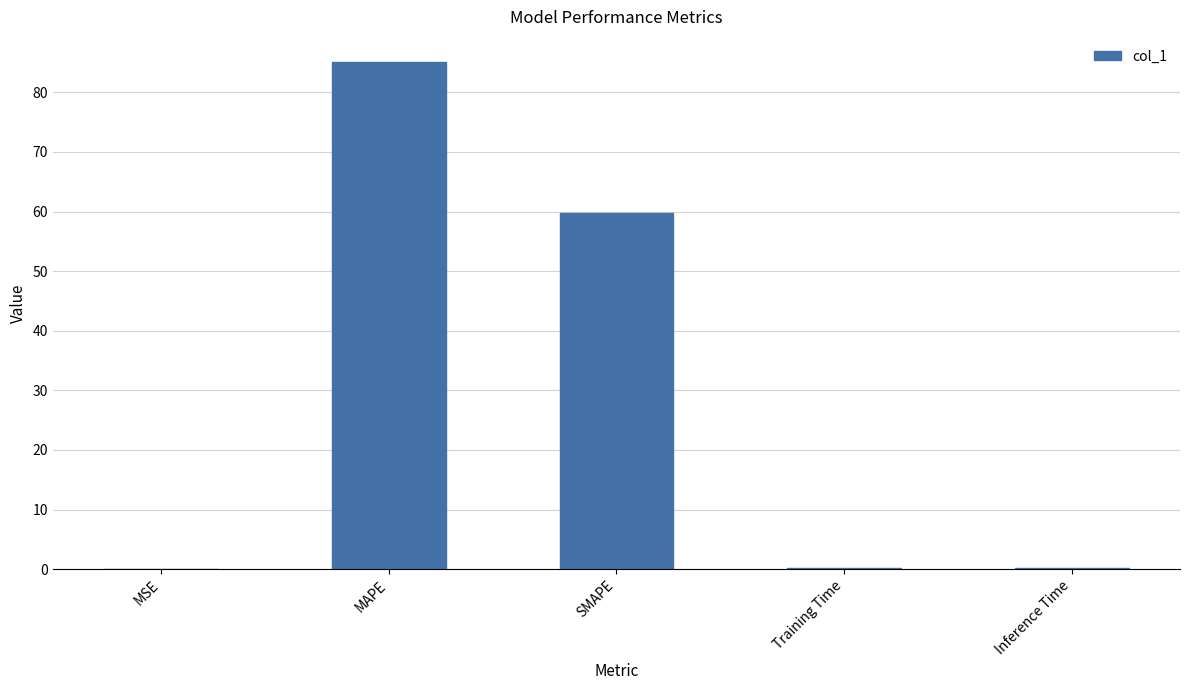

What is the average value?

29.0